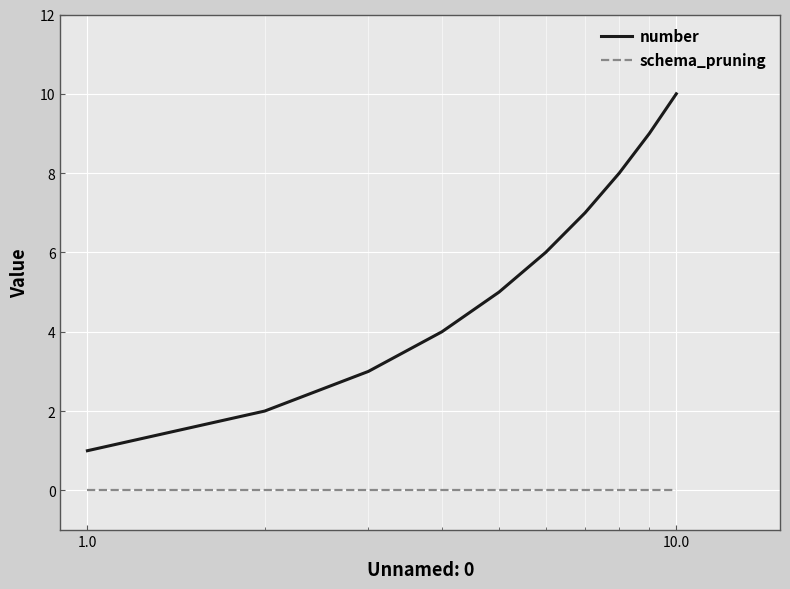

True or false: schema_pruning and number intersect in this chart.

False